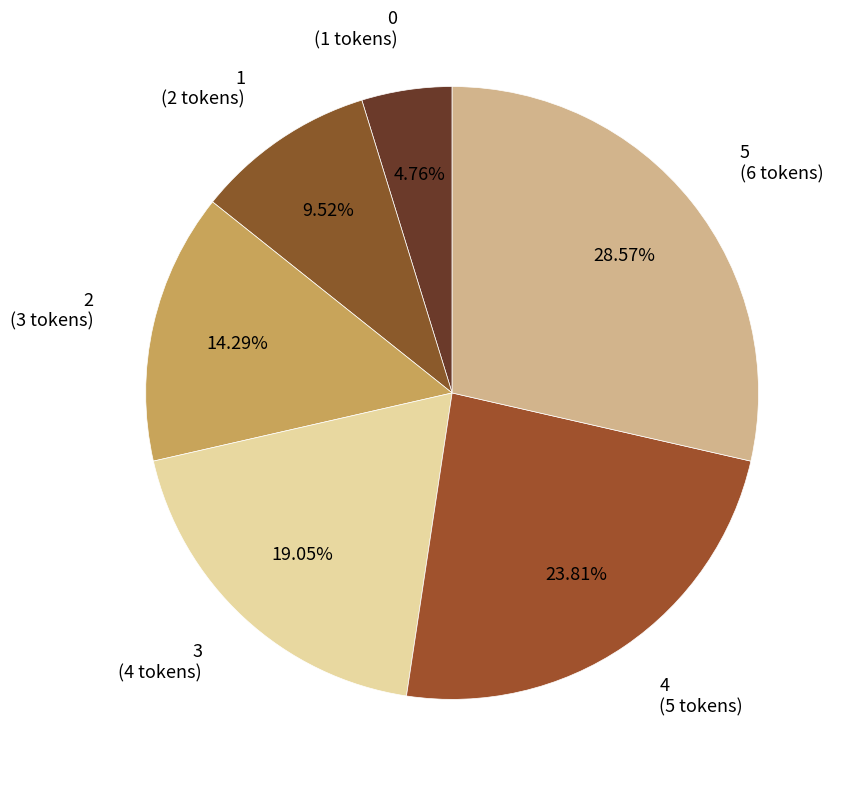

Count the number of slices in the pie.

6